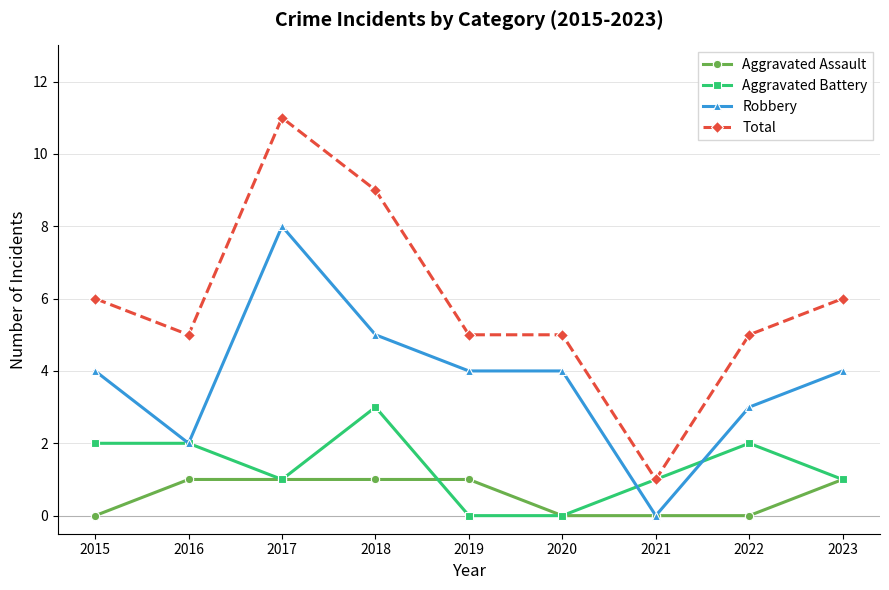

Read the Aggravated Battery value at 2018.

3